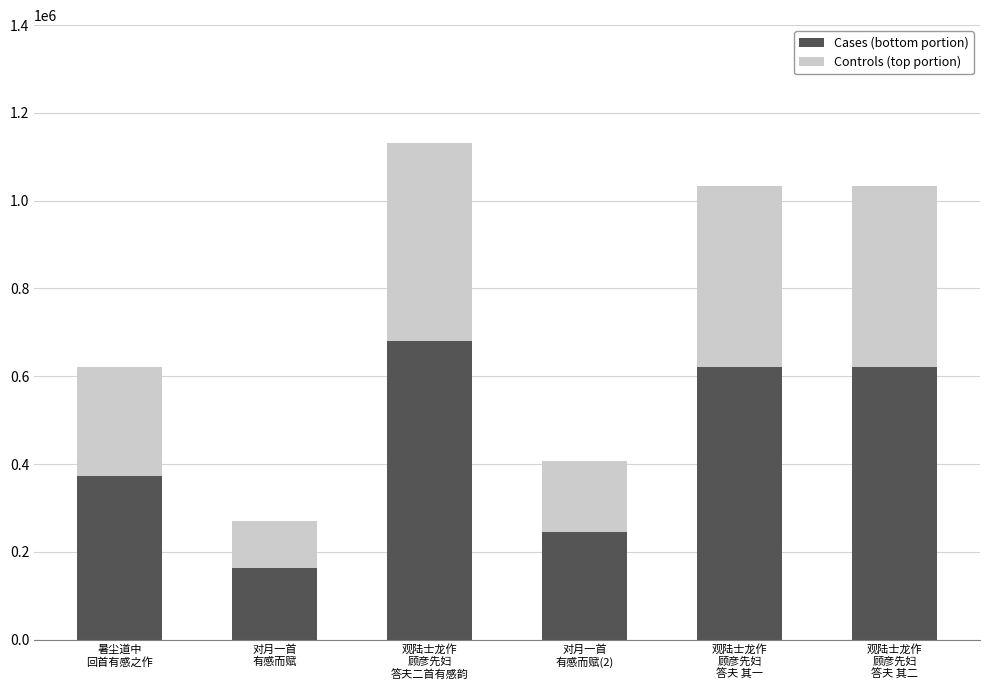

What is the highest value of the Cases (bottom portion) series?

679324.8